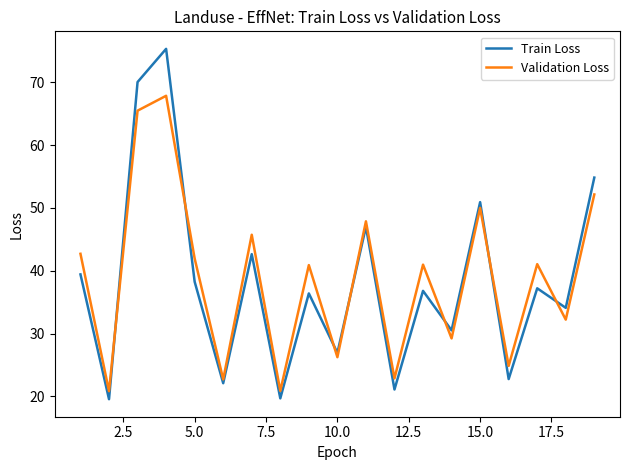

Rank the series by their maximum value, from highest to lowest.

Train Loss, Validation Loss